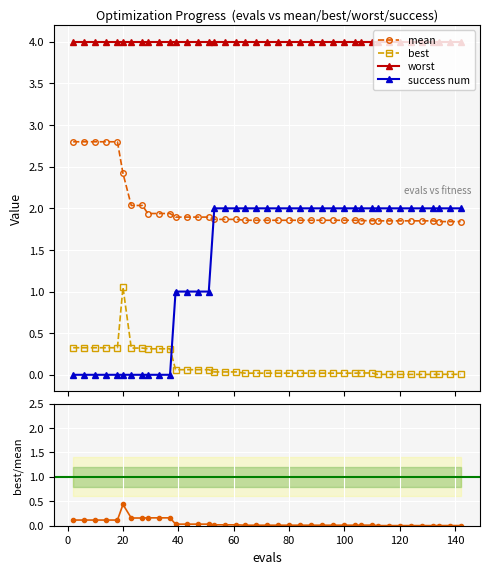

Which series ends up on top after the final intersection of mean and success num?

success num